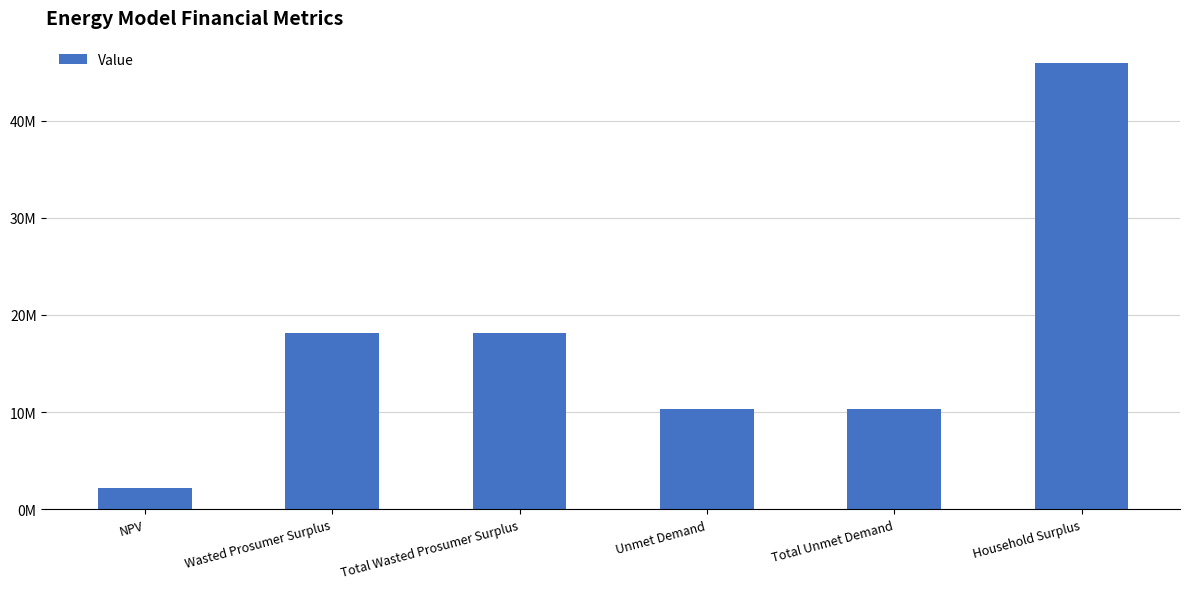

Which category has the highest value across all series?

Household Surplus